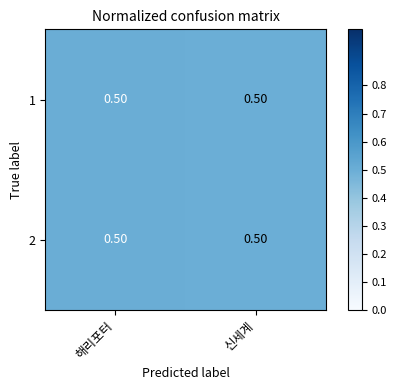

What is the sum of all 1 values?

1.0